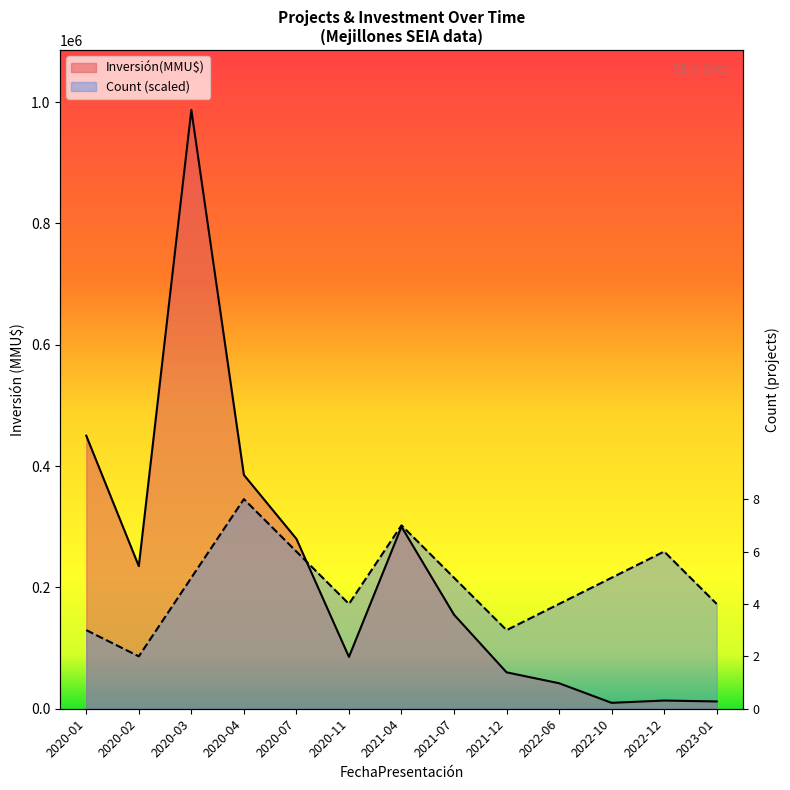

What is the average value of the Inversión(MMU$) series?

231924.6